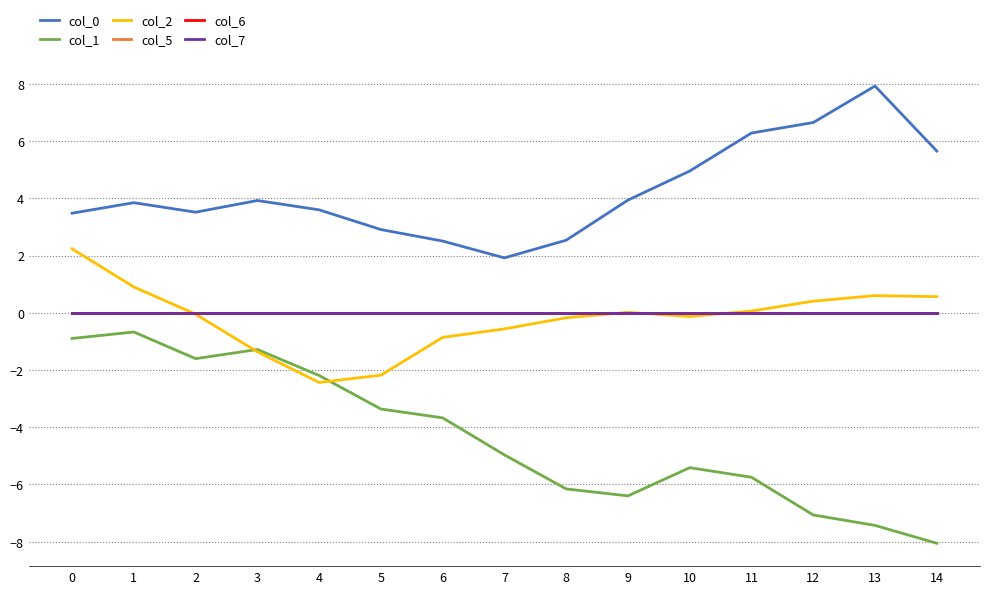

Does the chart have visible grid lines?

Yes